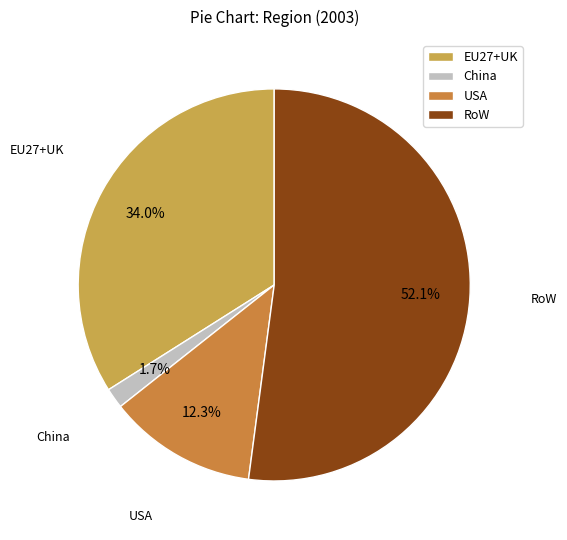

Is it true that USA is 12% of the pie?

True